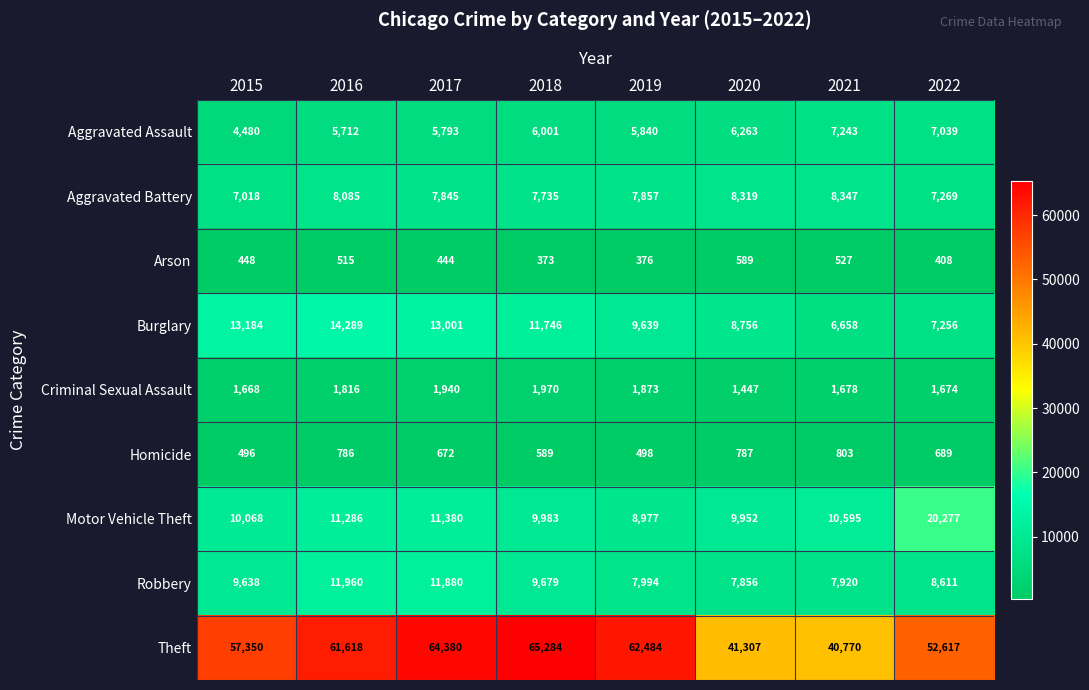

What is the sum of the Criminal Sexual Assault values at 2022 and 2019?

3547